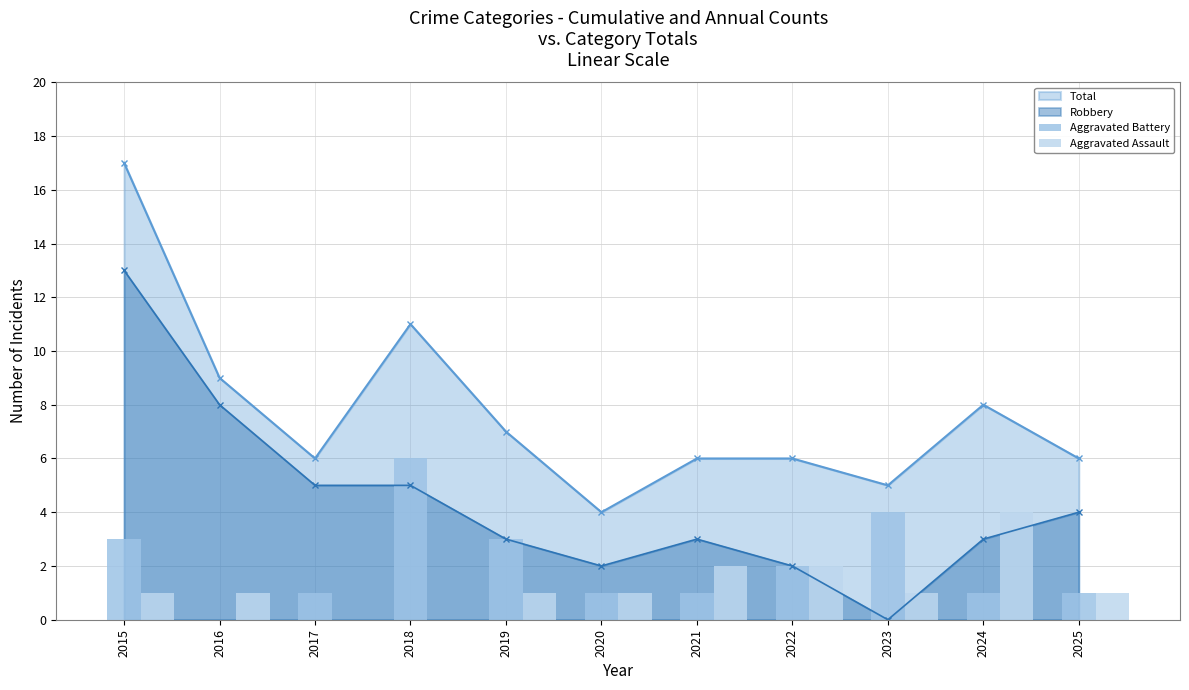

At which label does Aggravated Assault reach its minimum?

2017